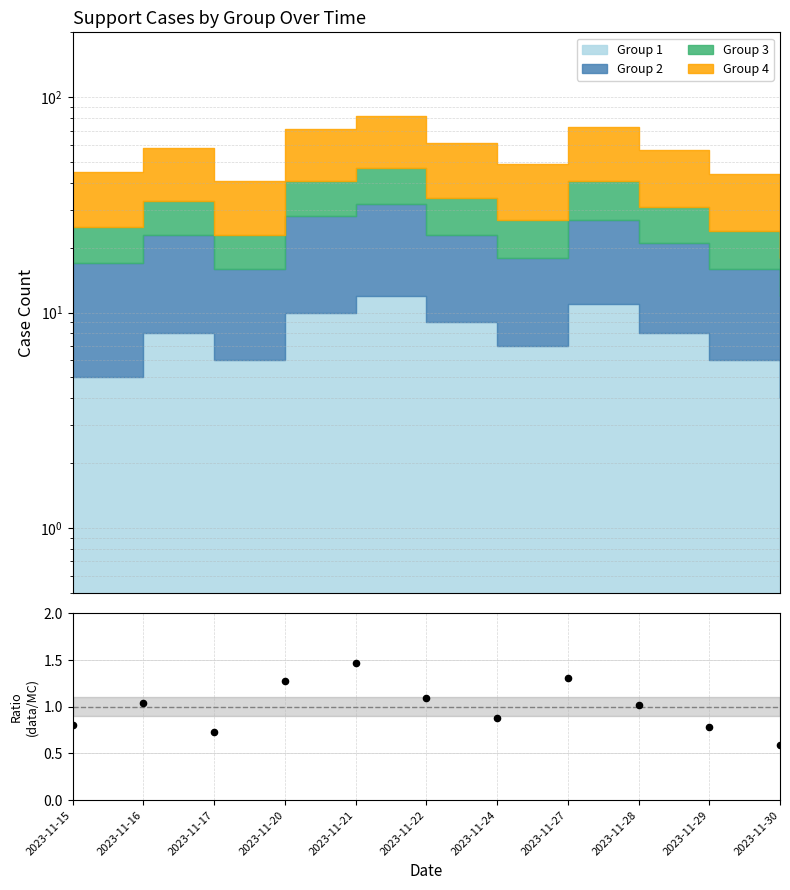

Between 2023-11-16 and 2023-11-27, which is larger?

2023-11-27